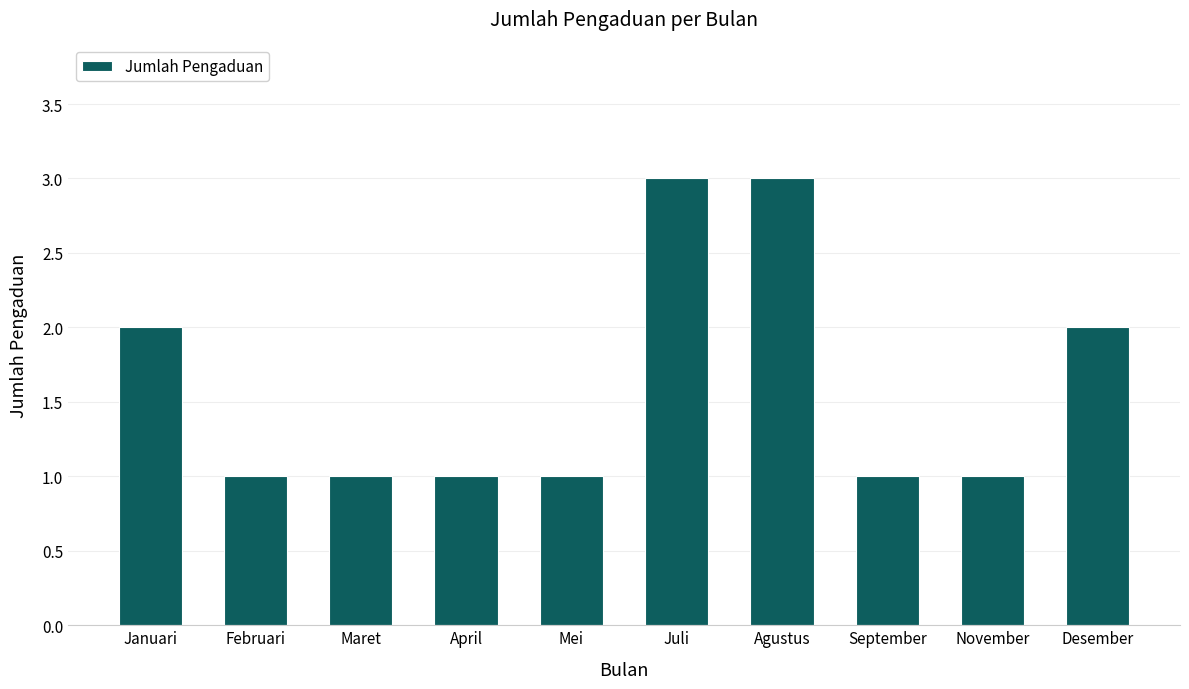

What is the sum of the values at Januari and Februari?

3